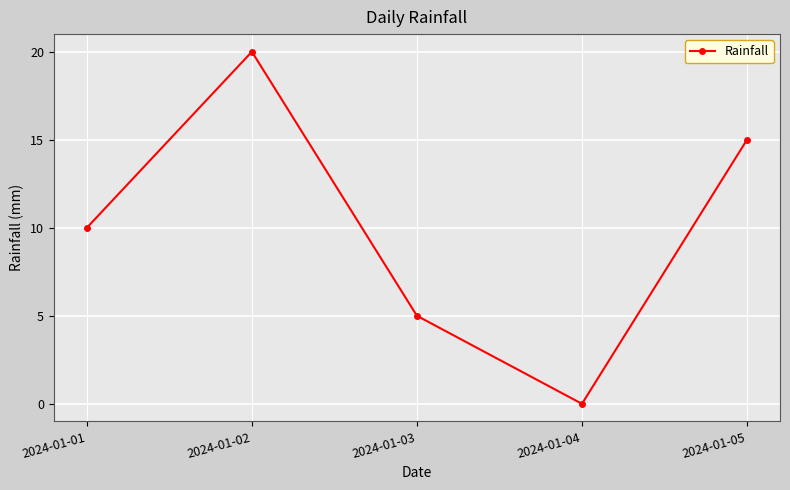

Reading left to right, list all the values displayed in this chart.

2024-01-01=10	2024-01-02=20	2024-01-03=5	2024-01-04=0	2024-01-05=15